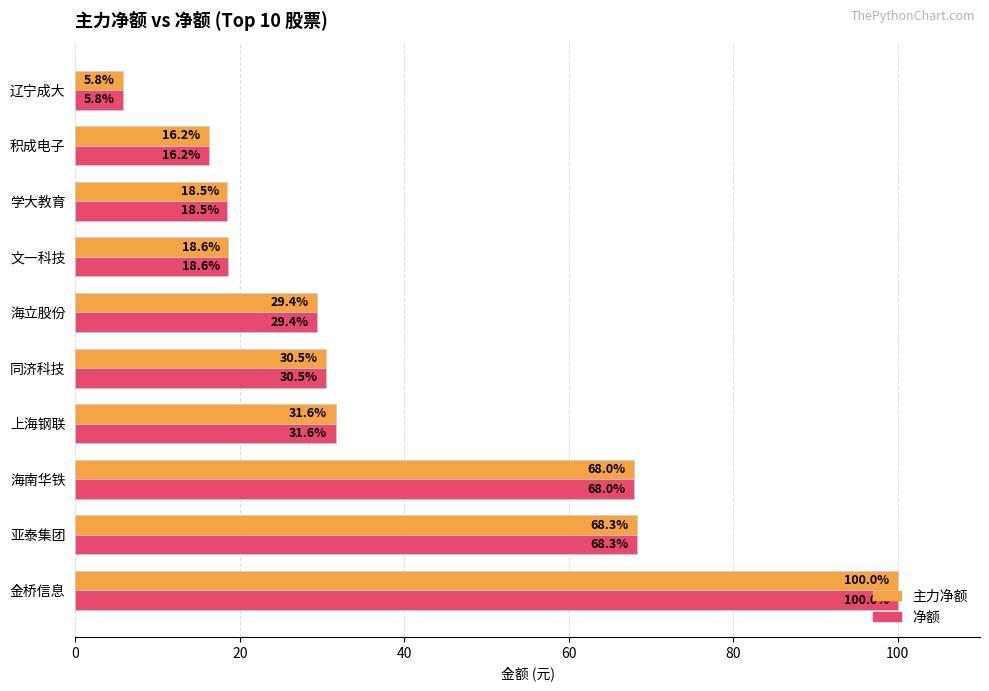

Which category has the lowest value across all series?

辽宁成大